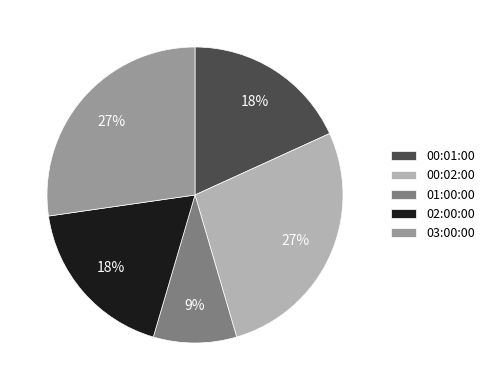

Does 00:02:00 account for over 50% of the chart?

No